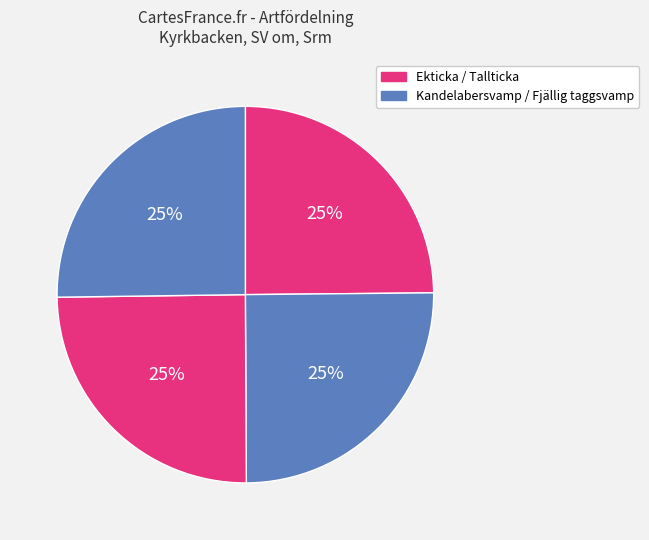

What is the smallest slice in the pie chart?

Ekticka